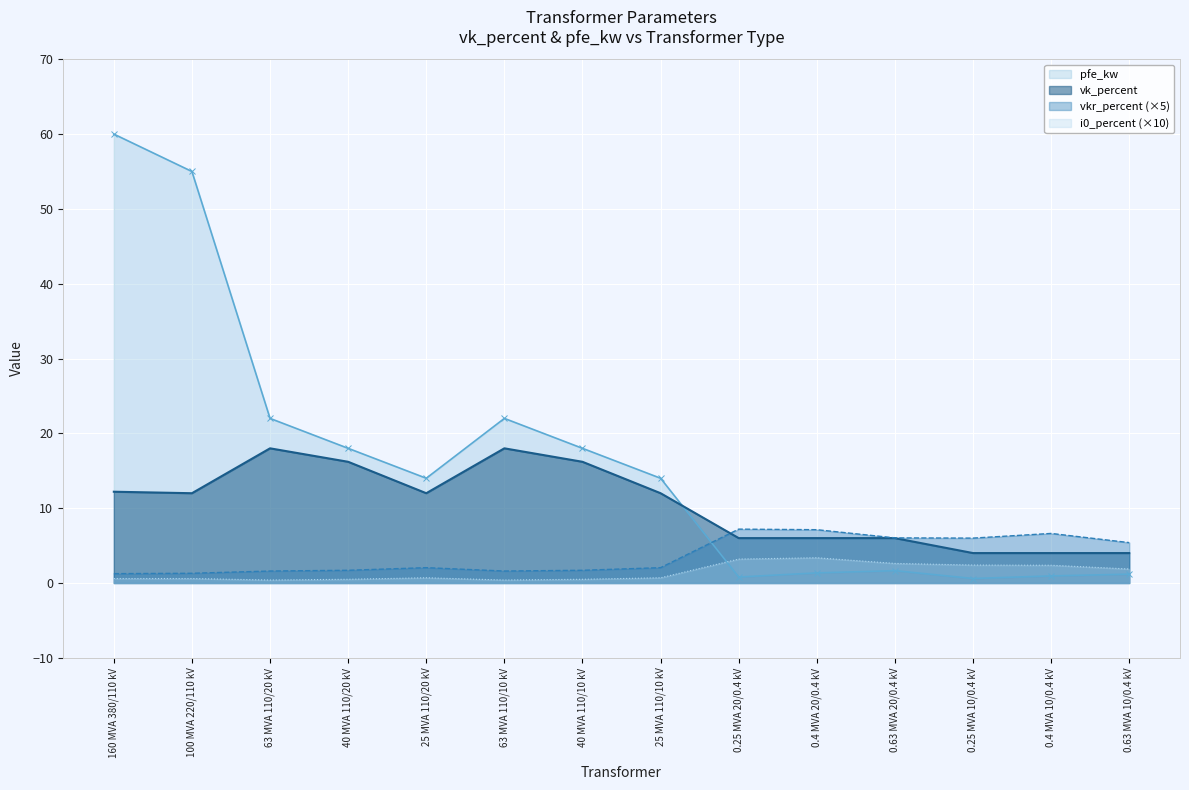

Reading right to left, what are all the values shown in this chart?

pfe_kw: 1.2	0.9	0.6	1.6	1.4	0.8	14.0	18.0	22.0	14.0	18.0	22.0	55.0	60.0
vkr_percent: 5.4	6.6	6.0	6.0	7.1	7.2	2.0	1.7	1.6	2.0	1.7	1.6	1.3	1.2
i0_percent: 1.9	2.4	2.4	2.6	3.4	3.2	0.7	0.5	0.4	0.7	0.5	0.4	0.6	0.6
vk_percent: 4.0	4.0	4.0	6.0	6.0	6.0	12.0	16.2	18.0	12.0	16.2	18.0	12.0	12.2